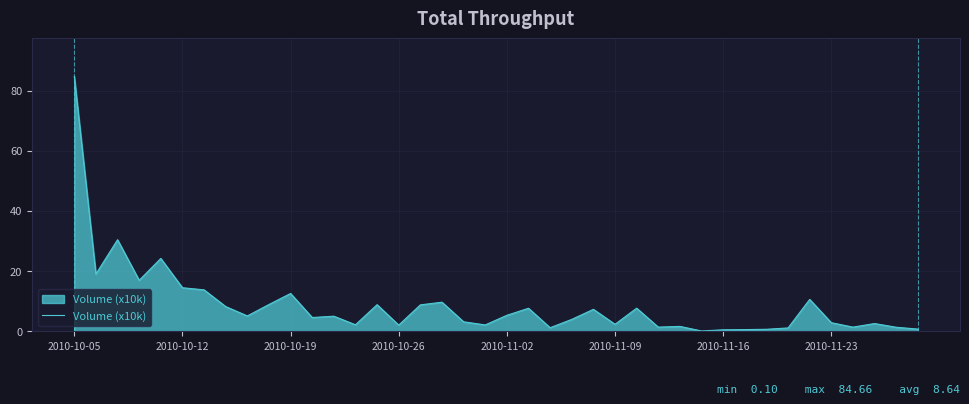

What is the maximum value shown in the chart?

84.7